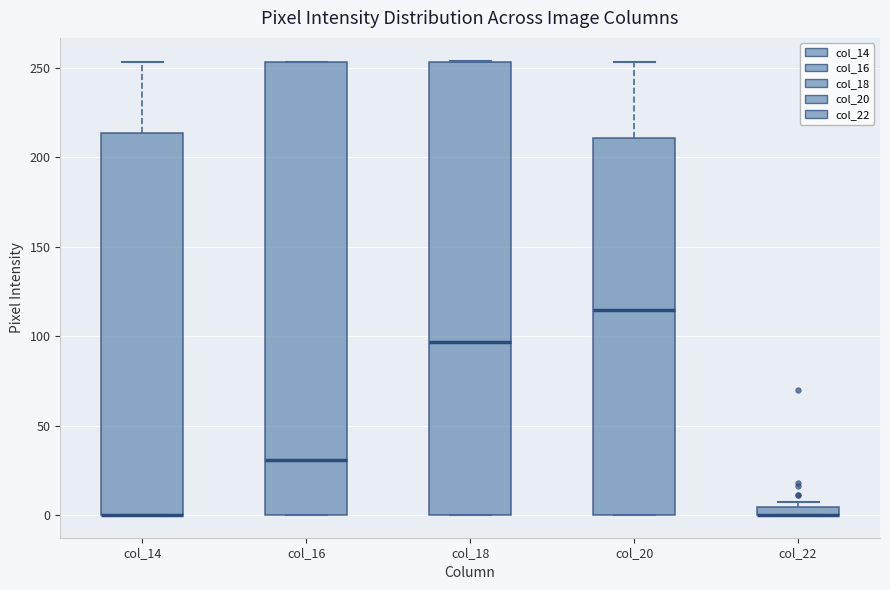

Where is the lower edge of the box for col_22 on the y-axis? The values are not printed on the chart, so give them approximately, as read against the axis.

0